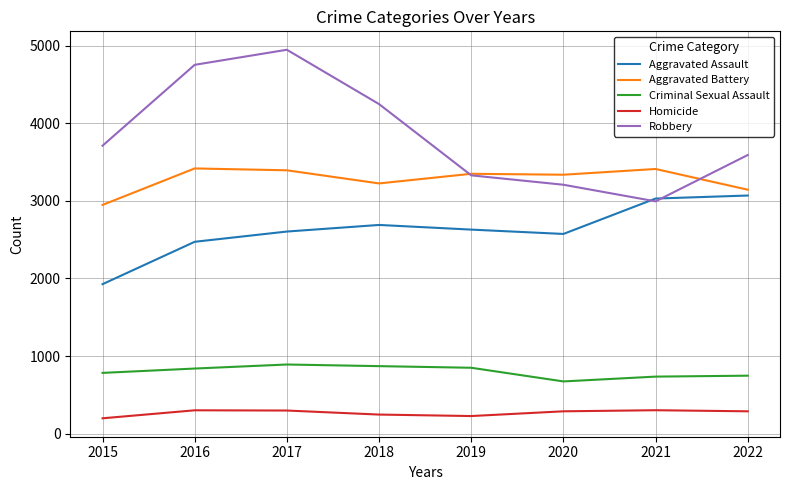

Which series has the widest spread of values?

Robbery